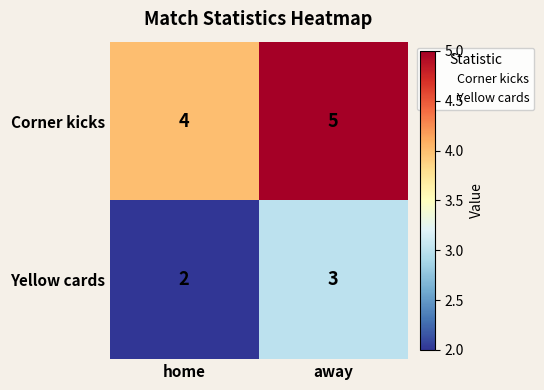

Read the Corner kicks value at away.

5